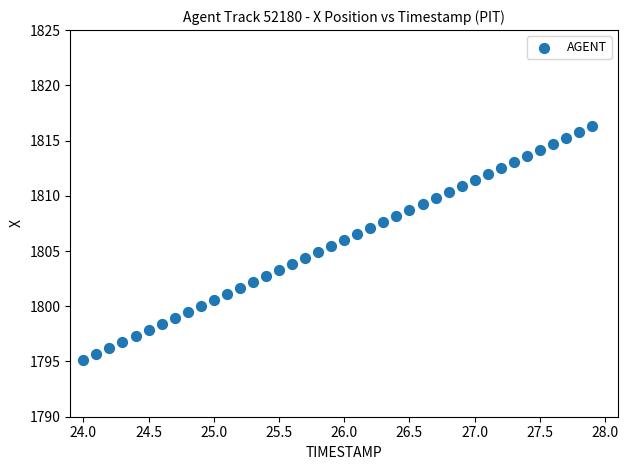

What is the range of Y values (max minus min)?

21.2